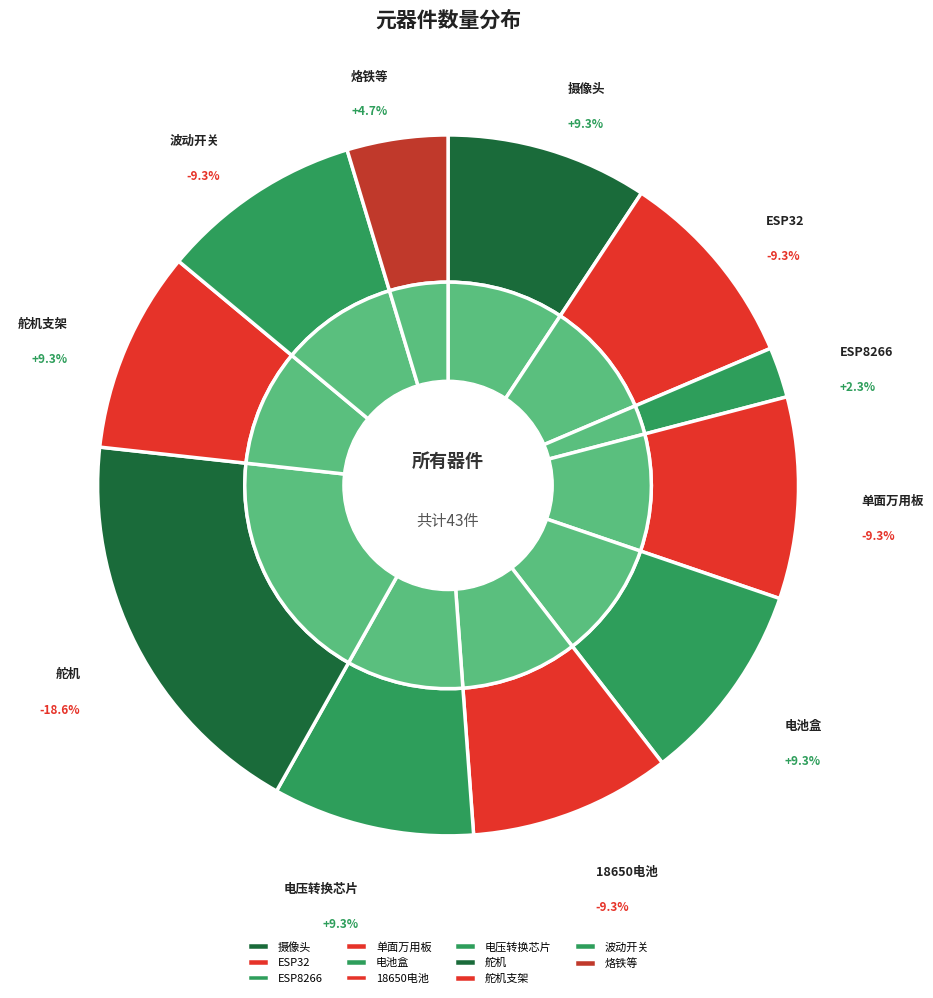

How many slices are in this pie chart?

11